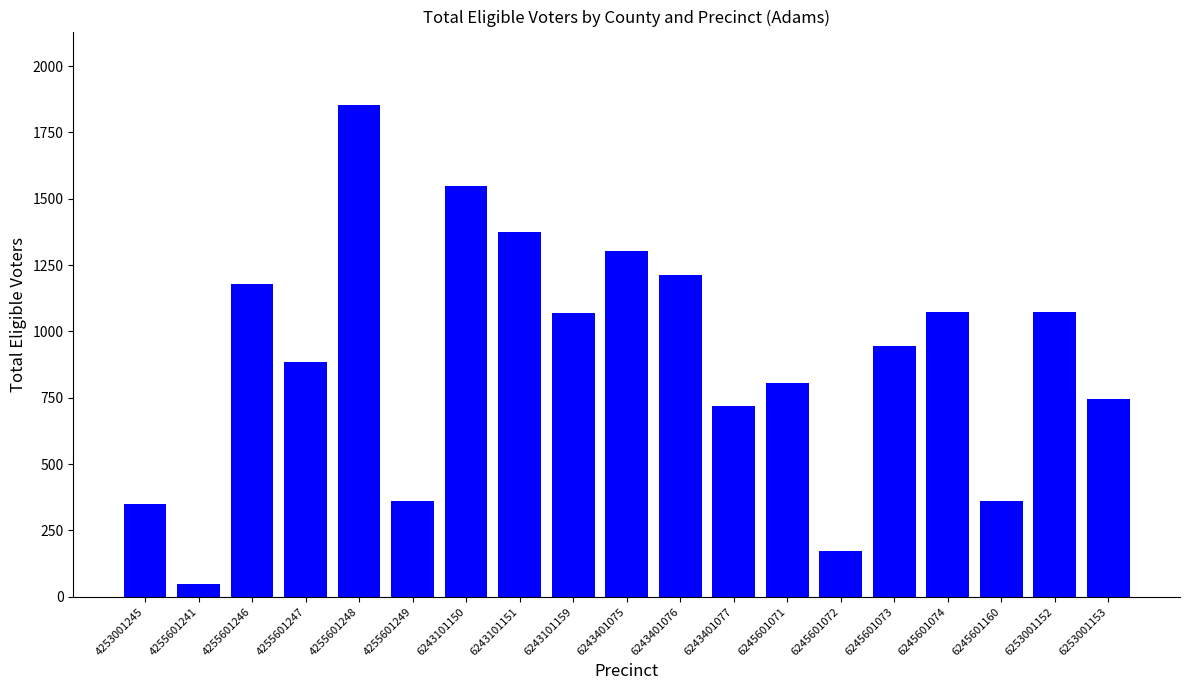

The value at 6243401076 is 1214. True or false?

True